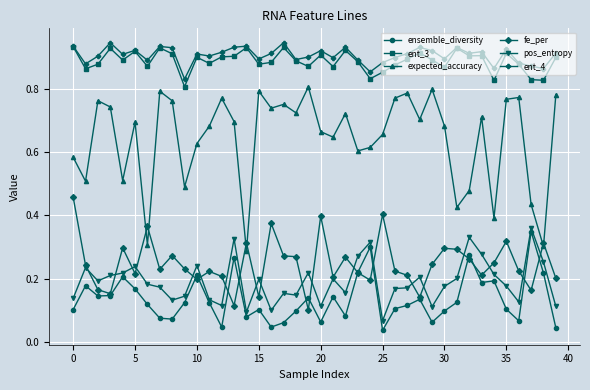

Which series has the widest spread of values?

expected_accuracy